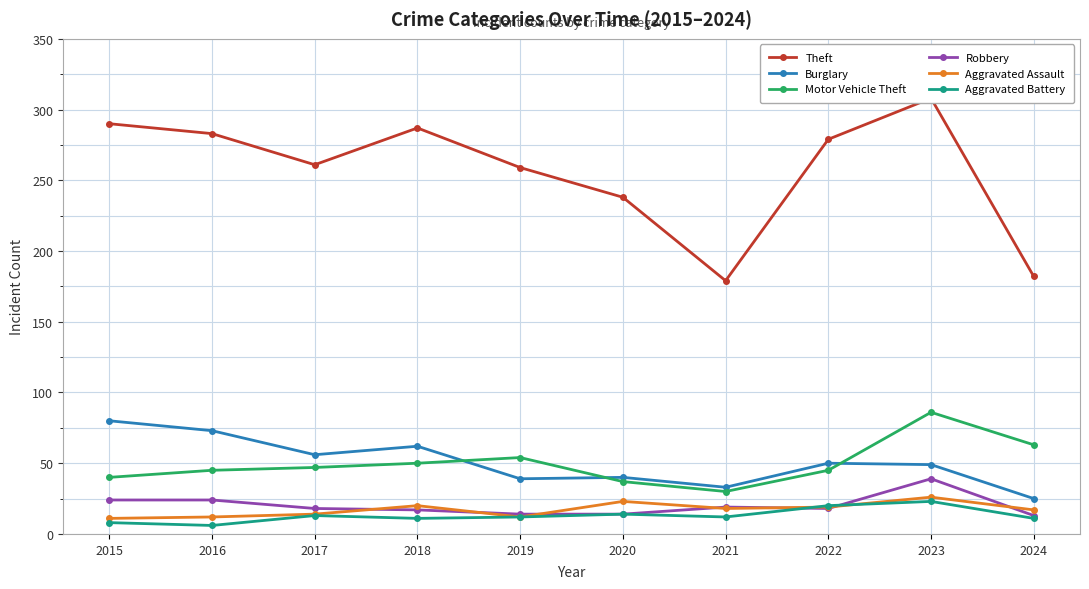

What is the difference between the maximum and minimum values in the Burglary series?

55